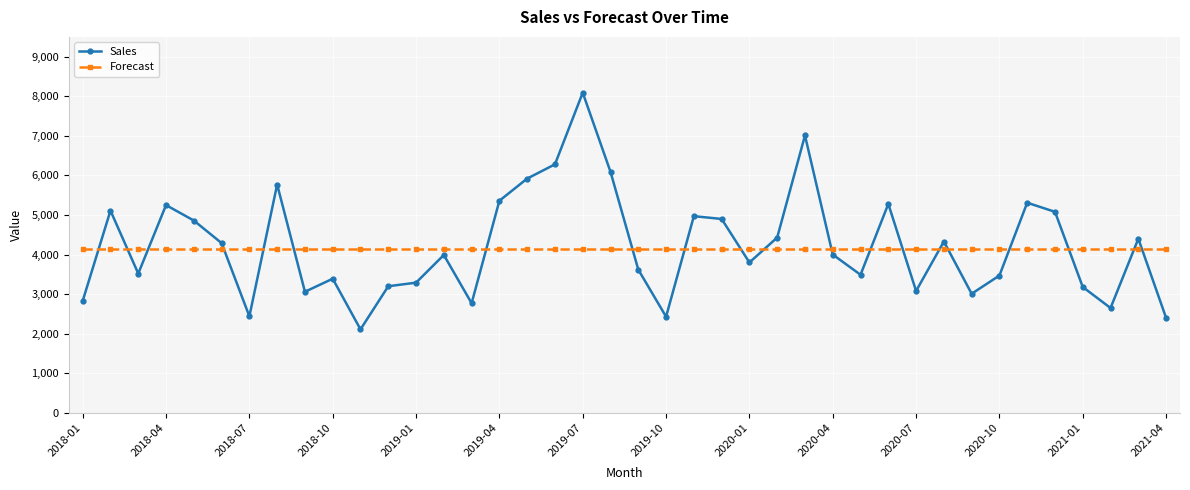

Which series ends up on top after the final intersection of Sales and Forecast?

Forecast